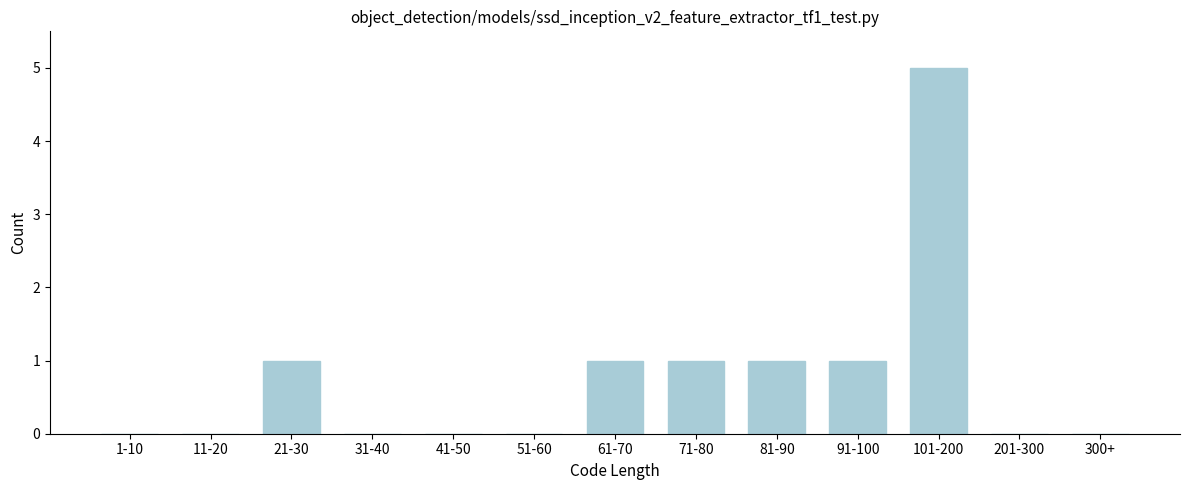

Reading right to left, what are all the values shown in this chart?

300+=0	201-300=0	101-200=5	91-100=1	81-90=1	71-80=1	61-70=1	51-60=0	41-50=0	31-40=0	21-30=1	11-20=0	1-10=0